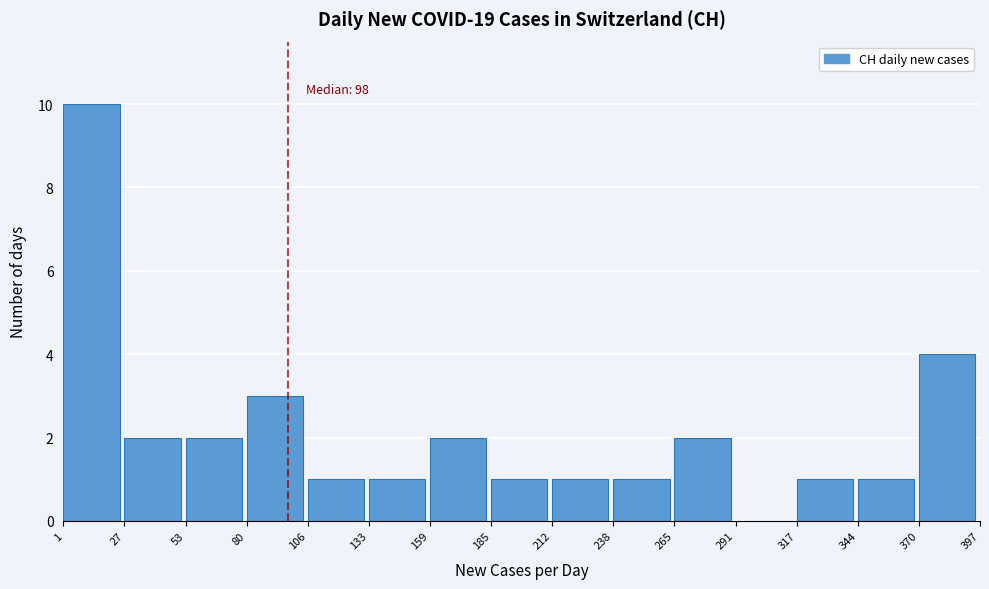

Which range on the x-axis has the tallest bar?

1 to 27